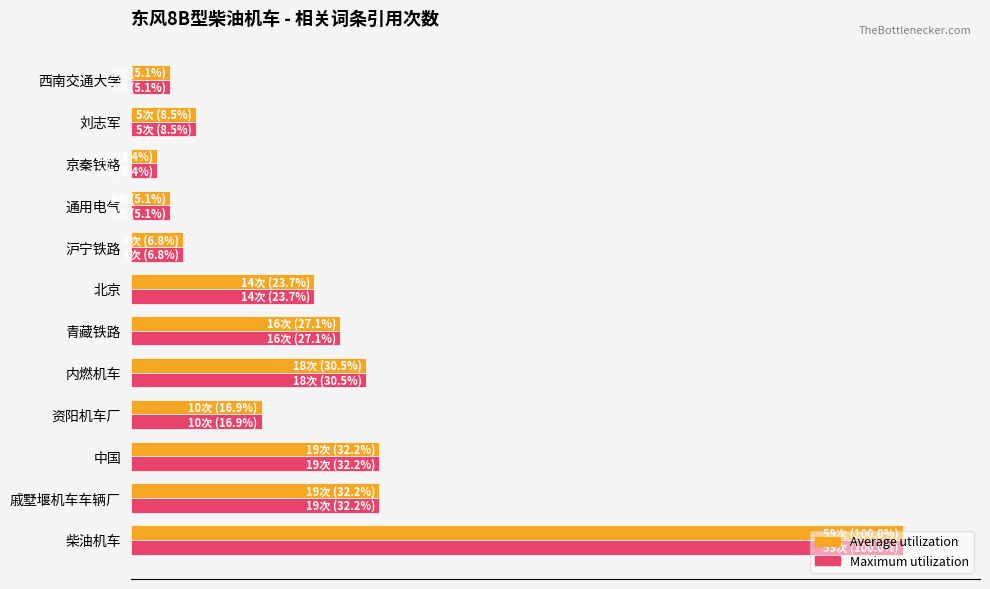

What are all the series names shown in the legend?

Average utilization, Maximum utilization